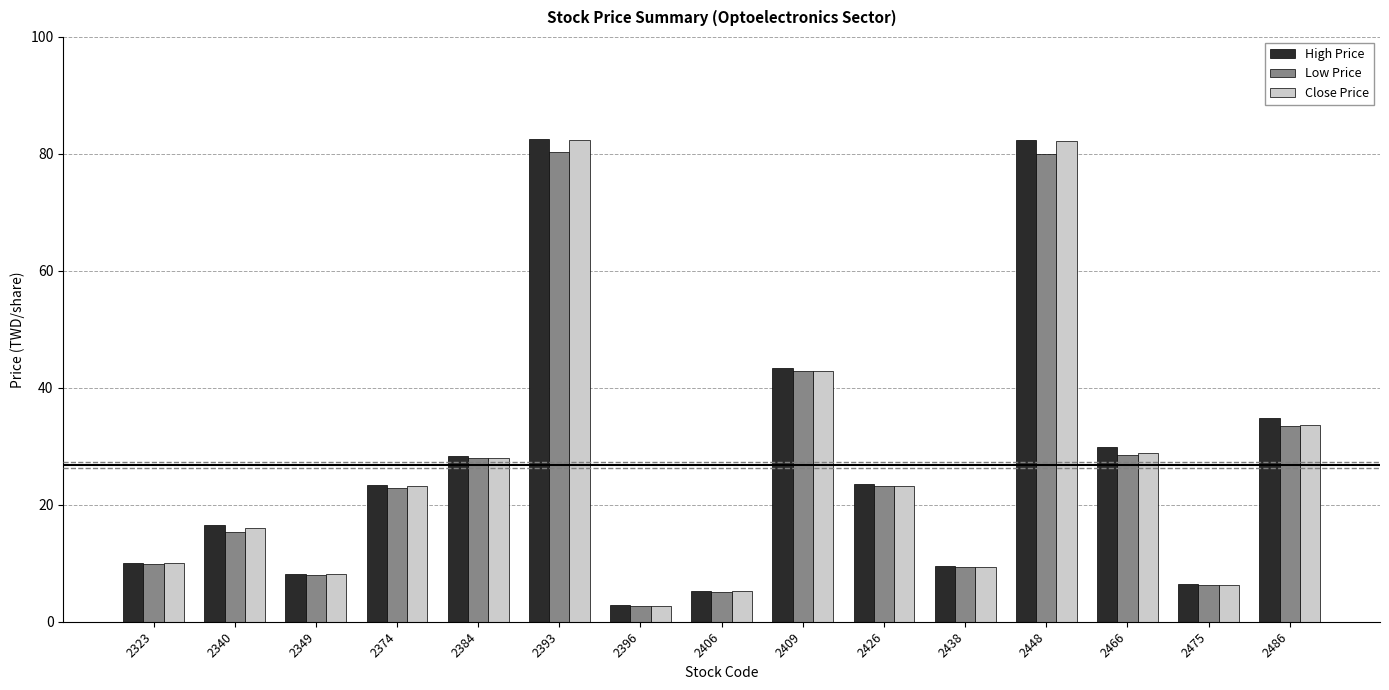

What is the sum of all Close Price values?

402.2